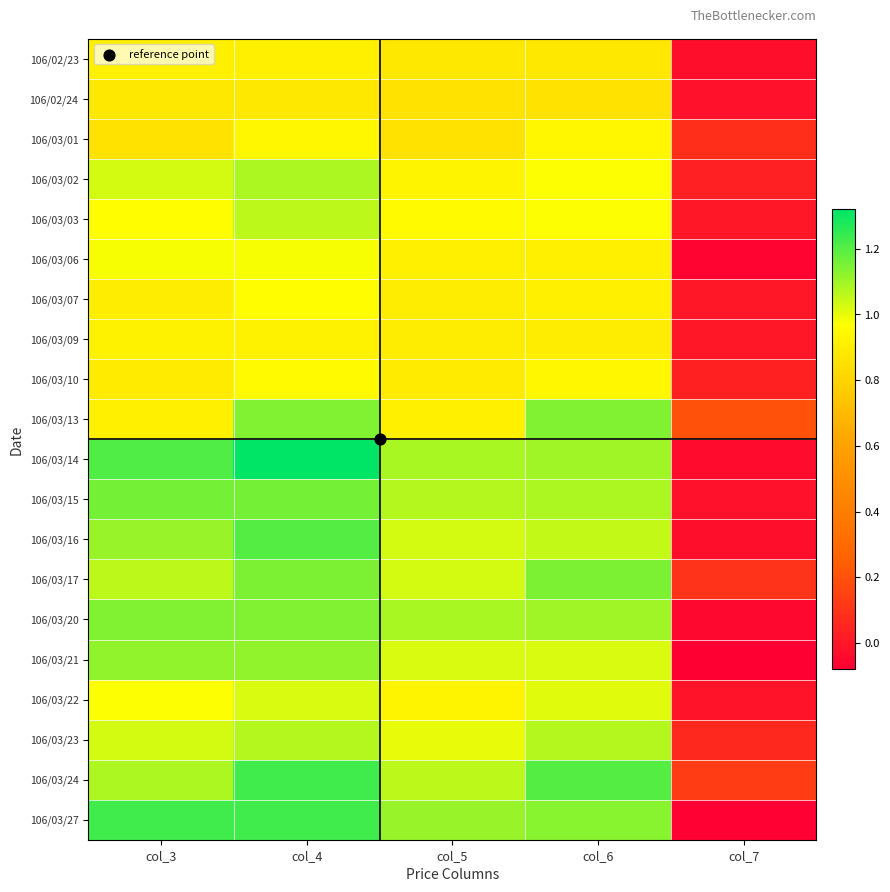

Count the number of data series in this chart.

20